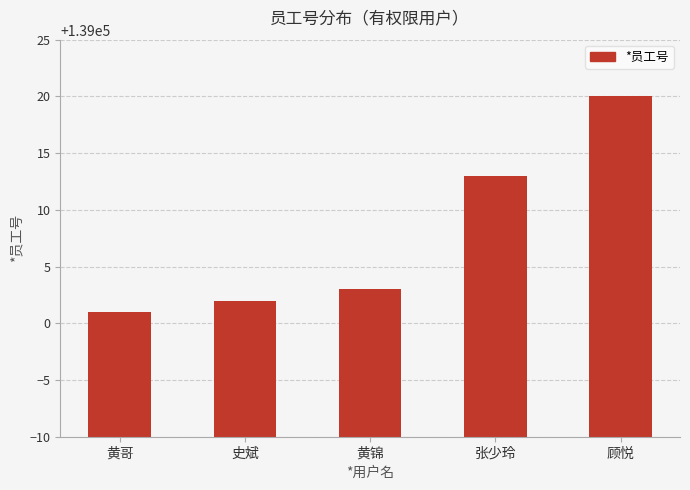

Reading left to right, what are all the values shown in this chart?

黄哥=139001	史斌=139002	黄锦=139003	张少玲=139013	顾悦=139020